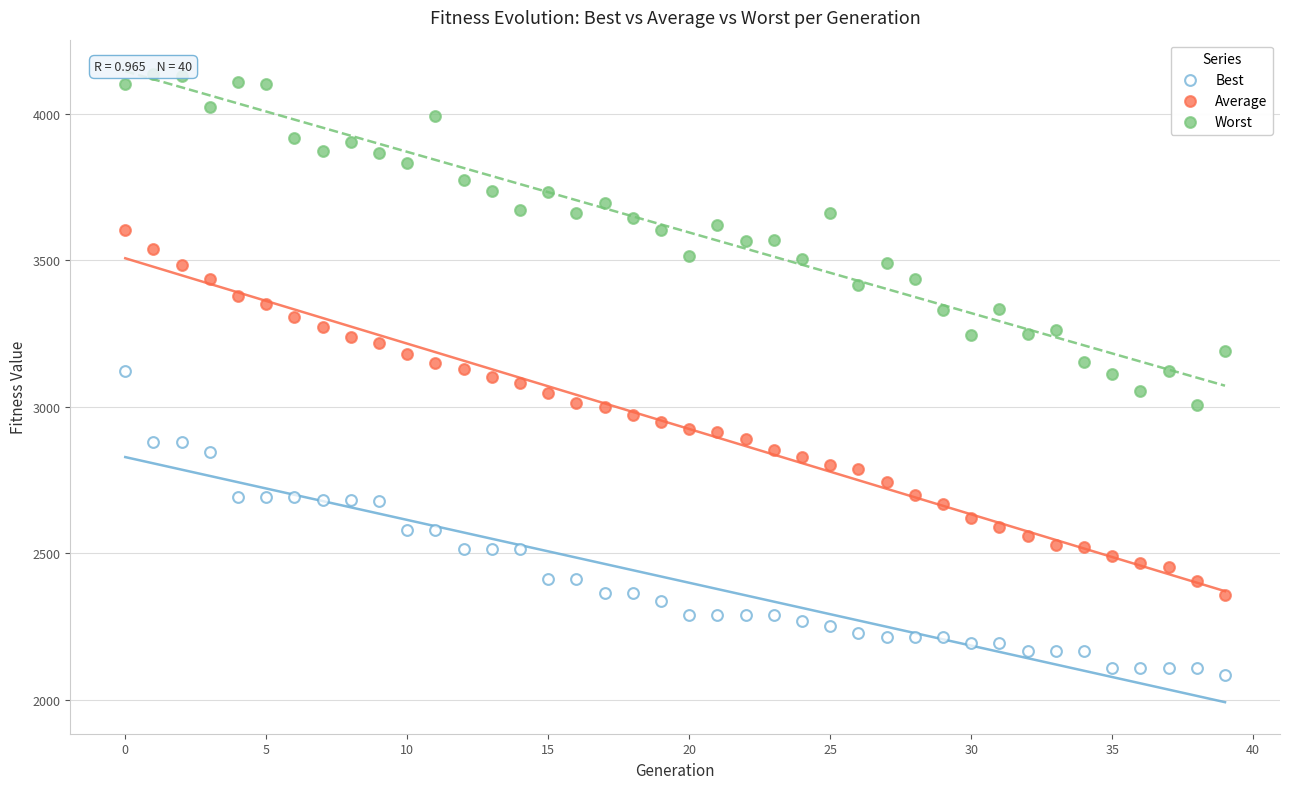

Across all data points, what is the range of Y values (max minus min)?

2049.8